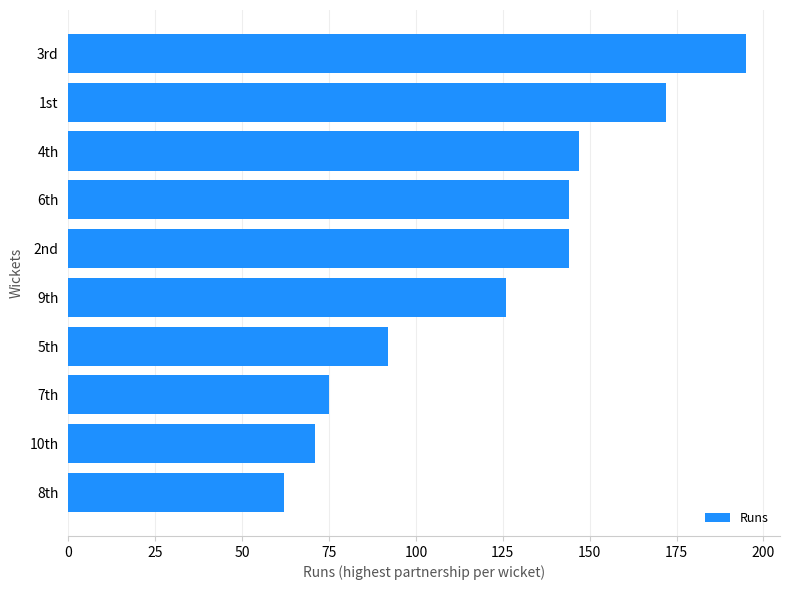

Is it true that the value at 10th is 18?

False